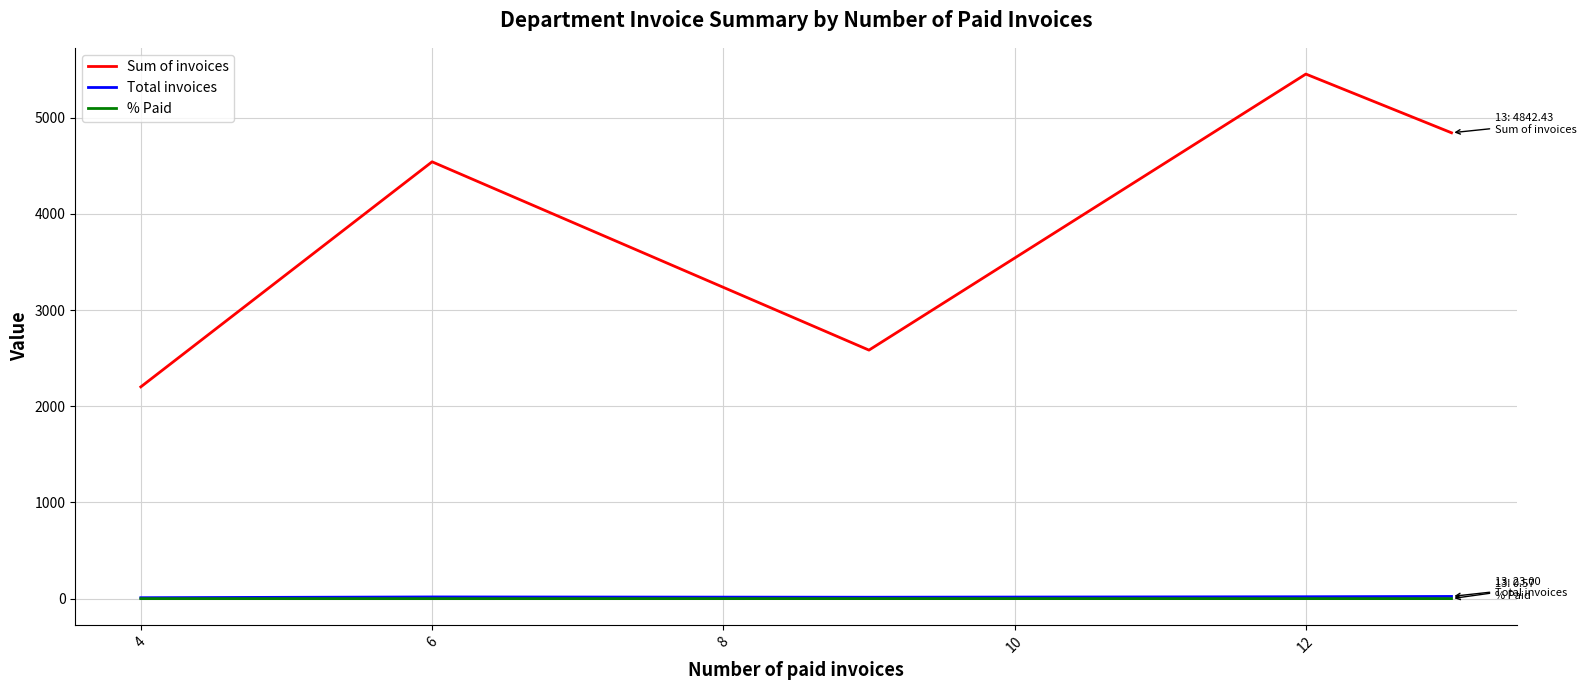

What is the highest value of the Total invoices series?

23.0